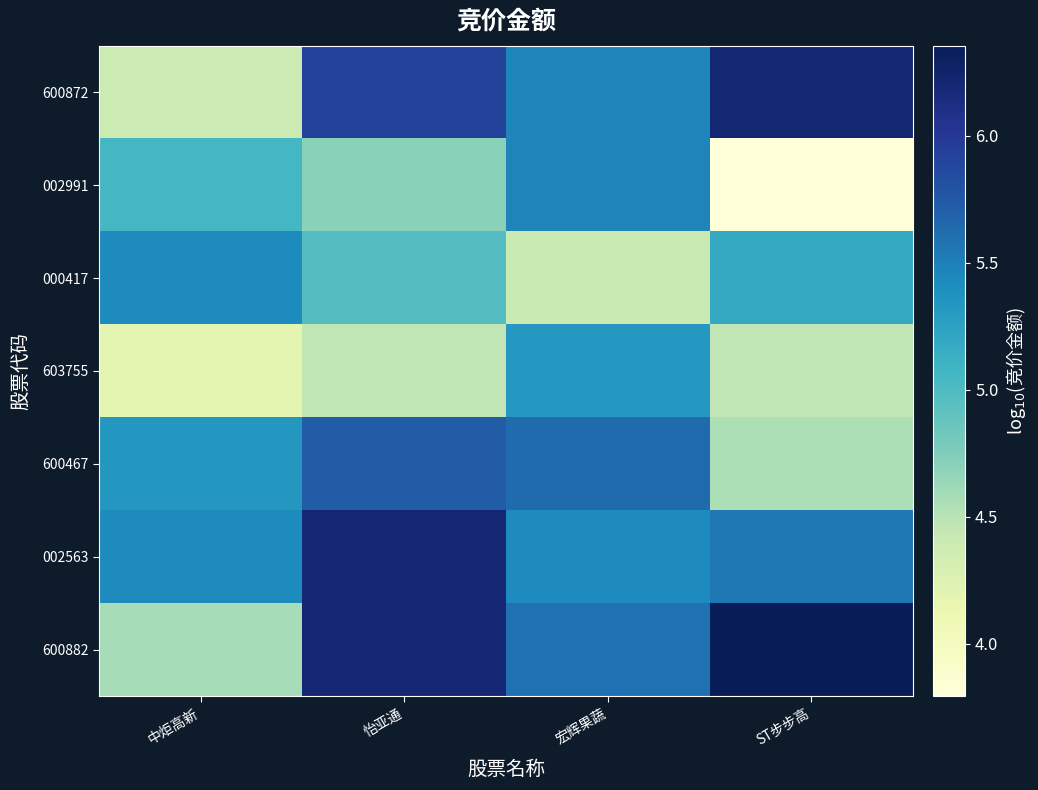

List the series in order of their peak value, lowest first.

603755, 000417, 002991, 600467, 002563, 600872, 600882